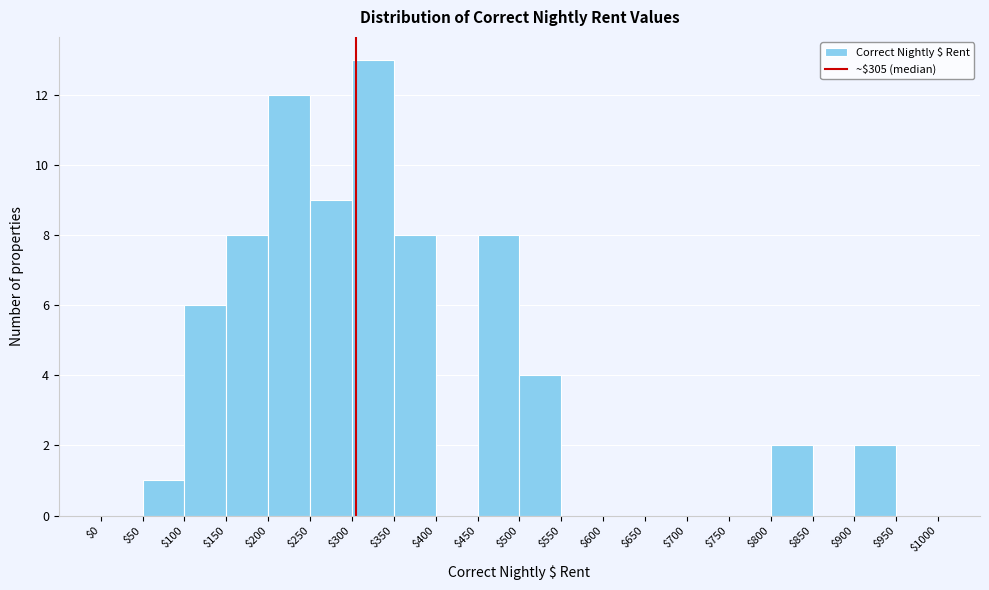

Over which range of the x-axis is the bar tallest?

$300 to $350